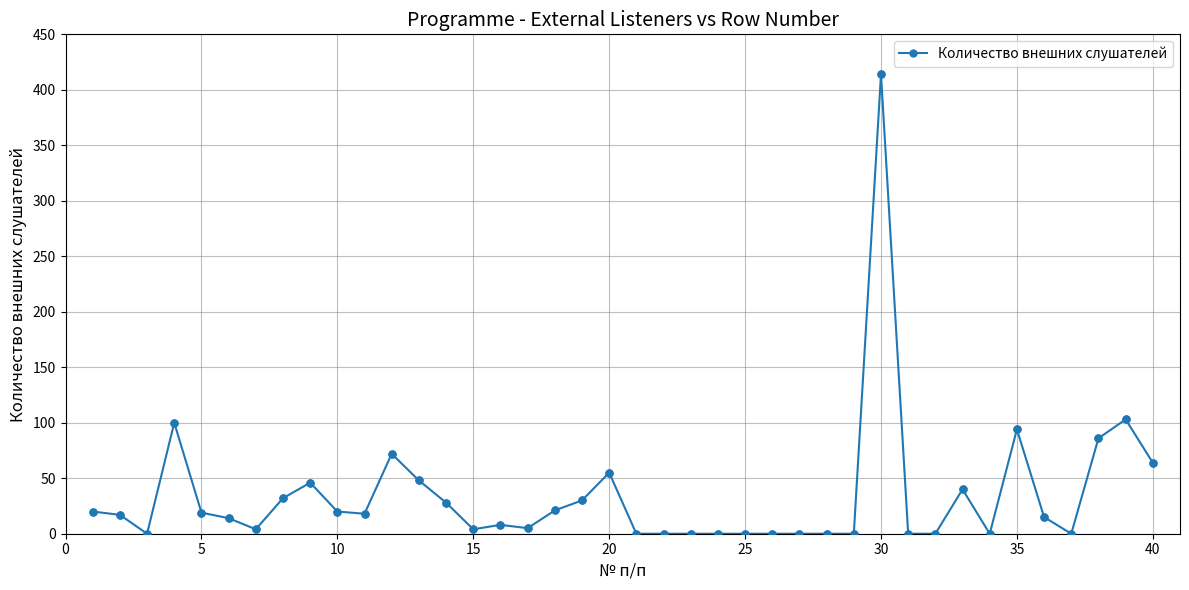

What is the maximum value shown in the chart?

414